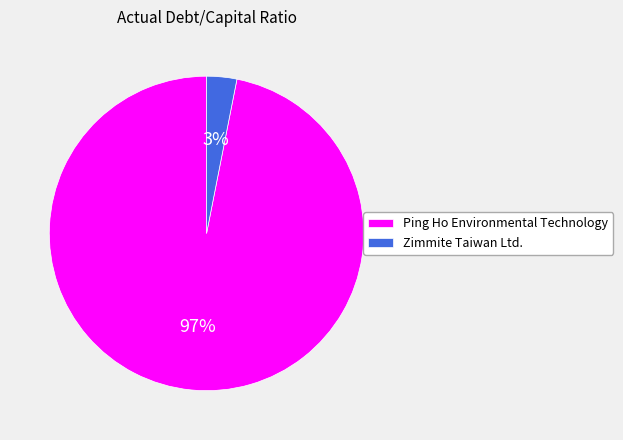

Which category accounts for the majority?

Ping Ho Environmental Technology